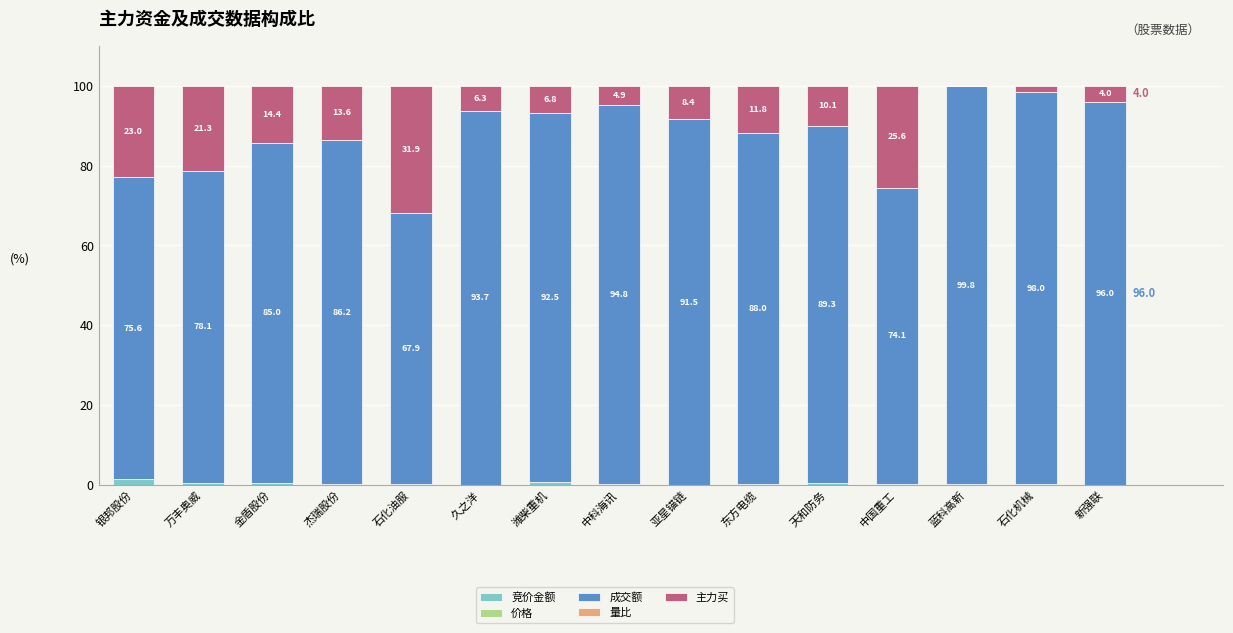

Does the chart contain stacked bars?

Yes